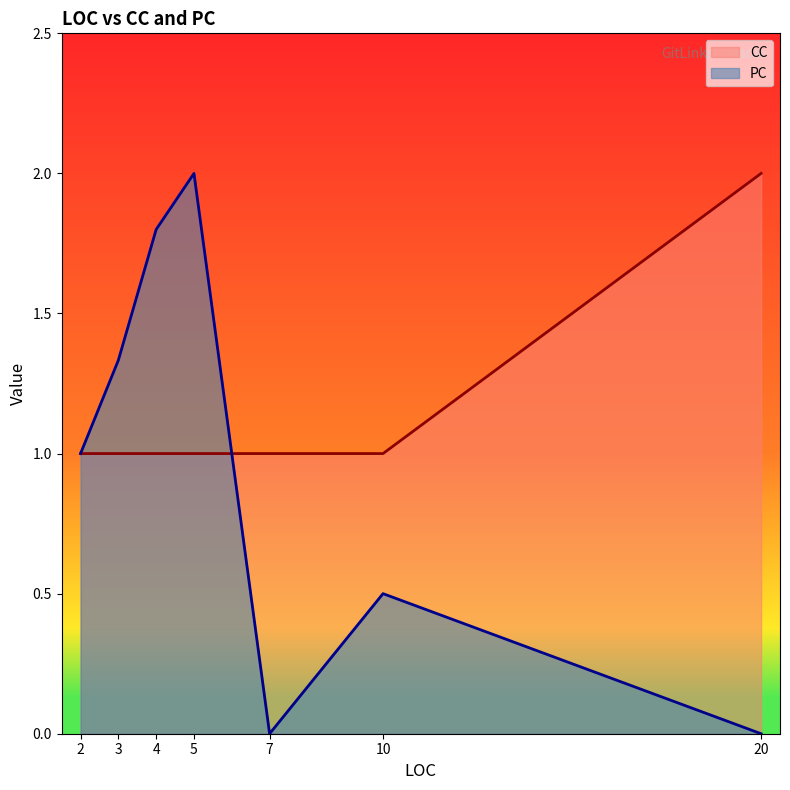

Between which two adjacent categories do CC and PC first intersect?

5 and 7